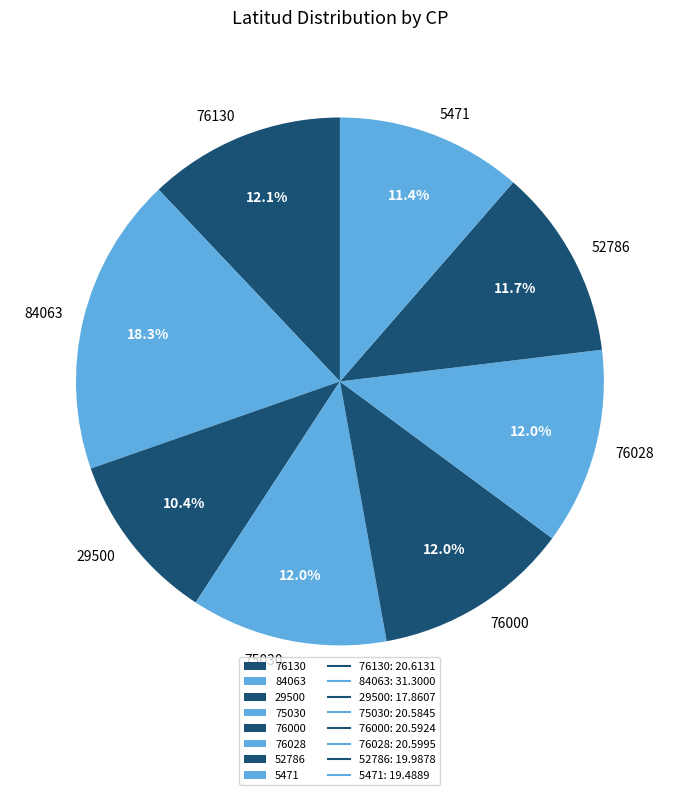

True or false: 76000 accounts for 12% of the total.

True